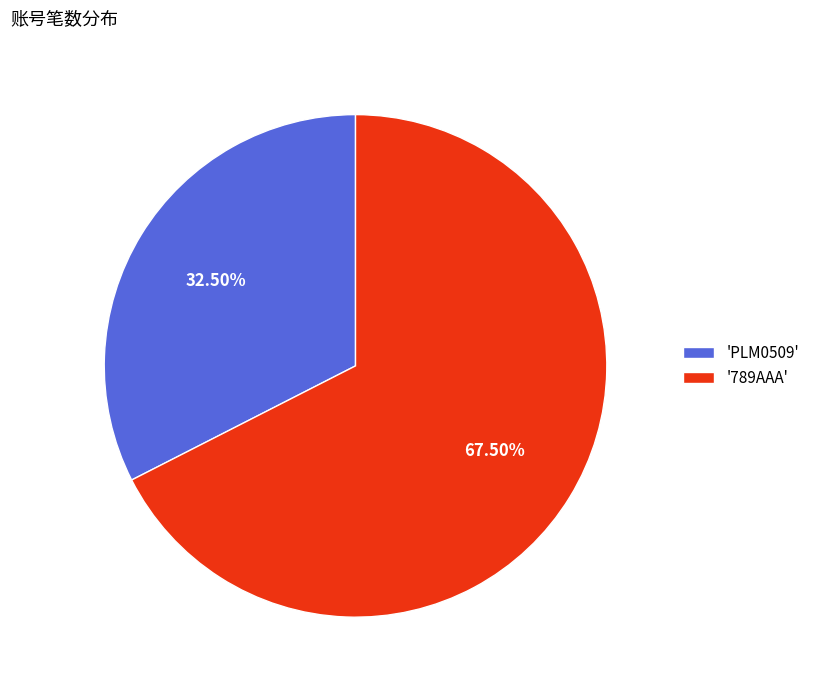

What is the smallest slice in the pie chart?

'PLM0509'